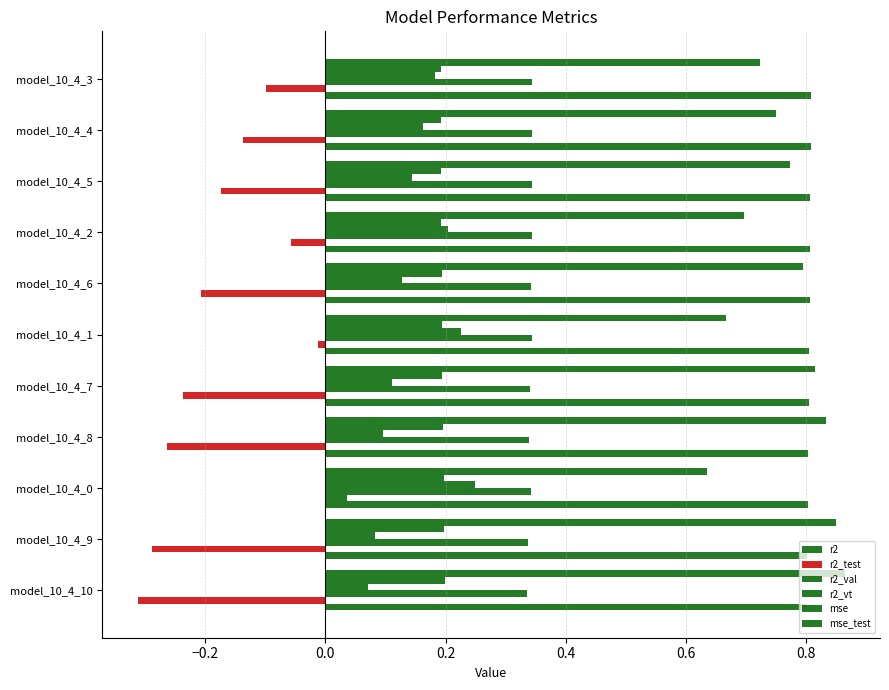

What is the sum of all mse values?

2.1